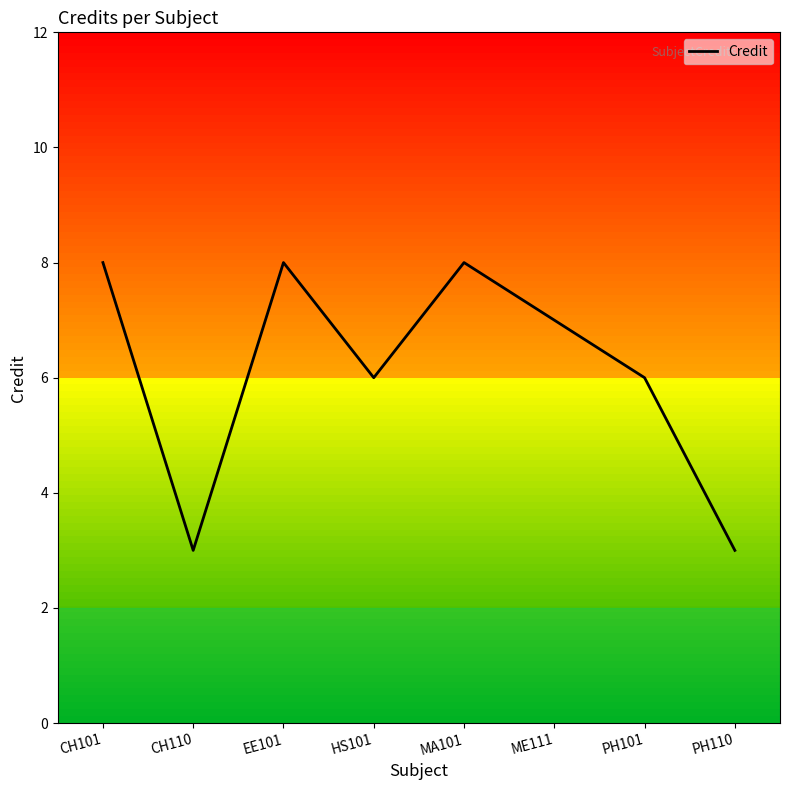

What is the maximum value shown in the chart?

8